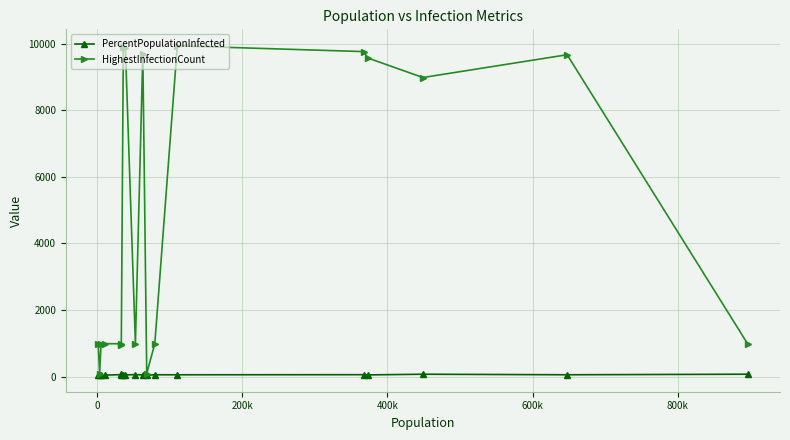

List the series in order of their peak value, highest first.

HighestInfectionCount, PercentPopulationInfected